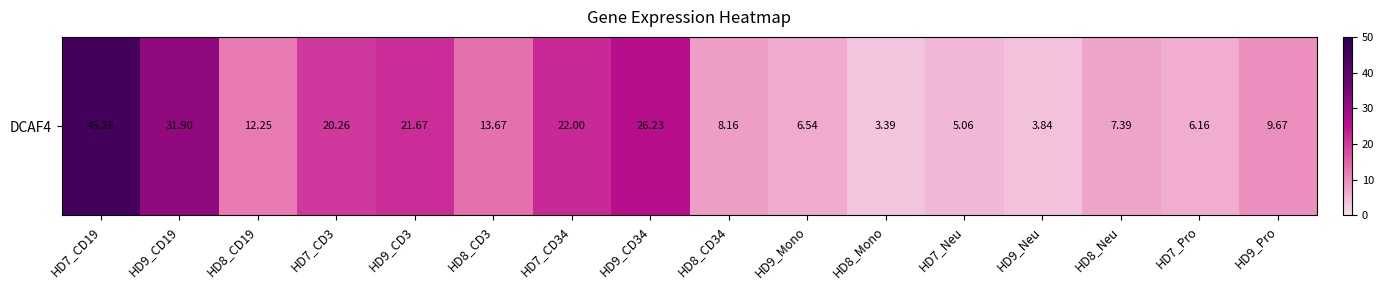

What is the average value?

15.2